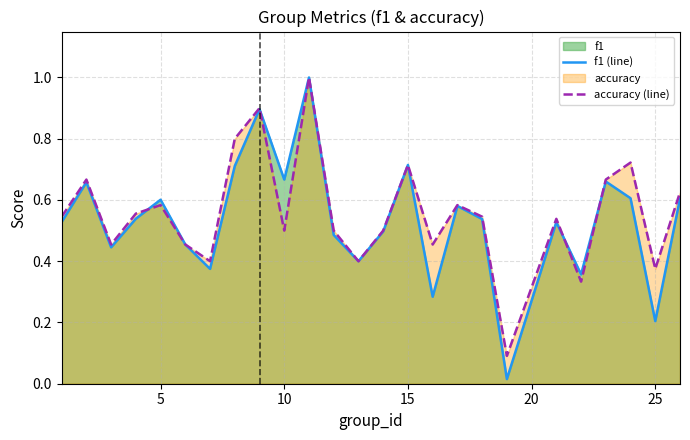

Rank the series by their maximum value, from highest to lowest.

f1 (line), accuracy (line)